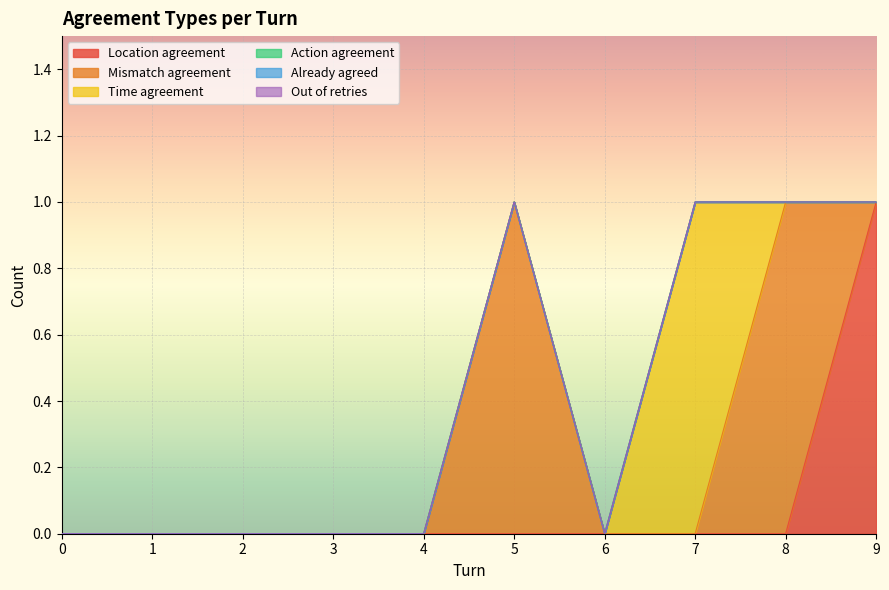

What are all the series names shown in the legend?

Location agreement, Mismatch agreement, Time agreement, Action agreement, Already agreed, Out of retries